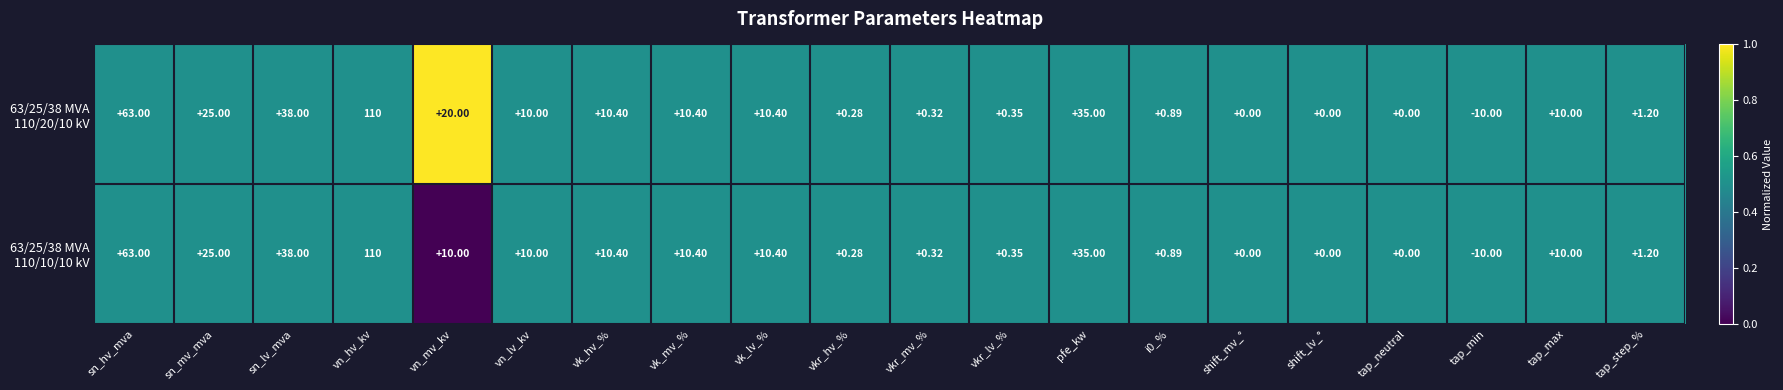

At which category is the sum across all series the highest?

vn_hv_kv